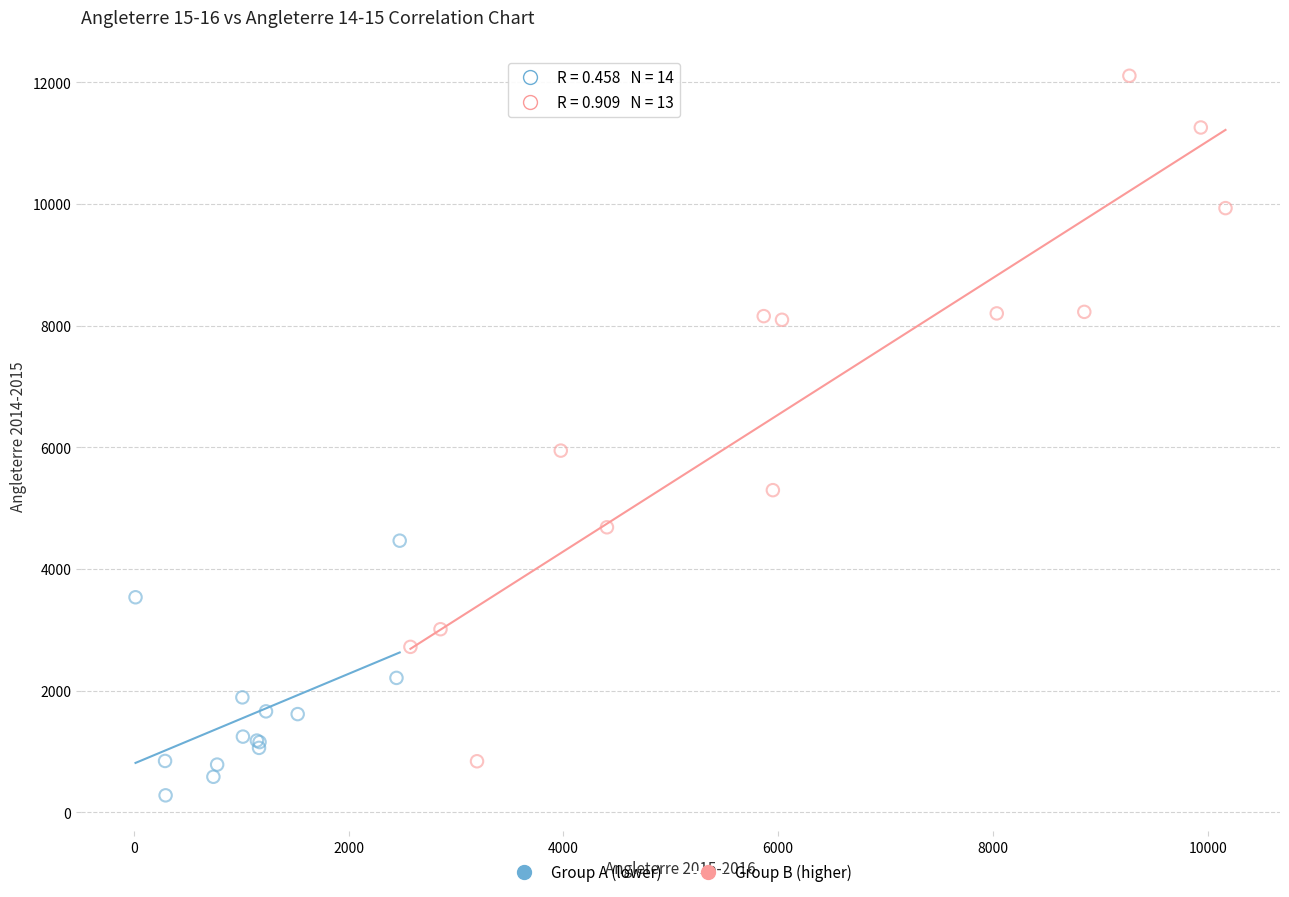

Which series has the widest spread of Y values?

Group B (higher)